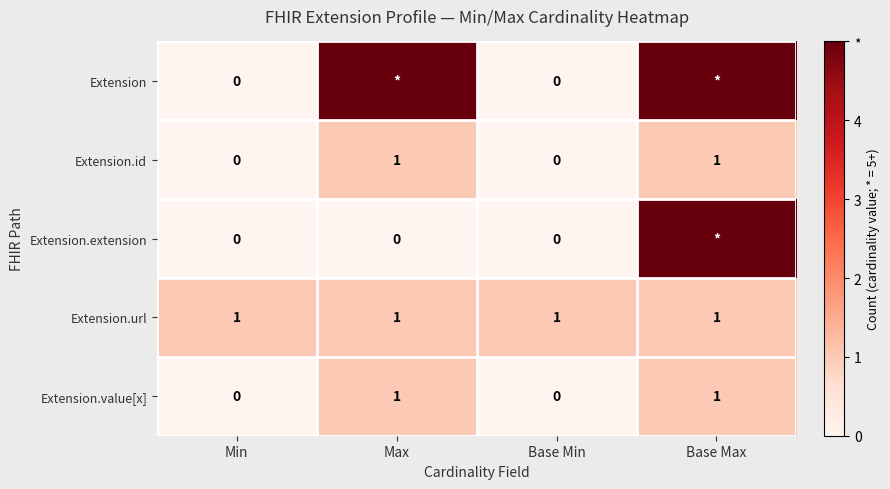

Between Max and Min, which is larger?

Max